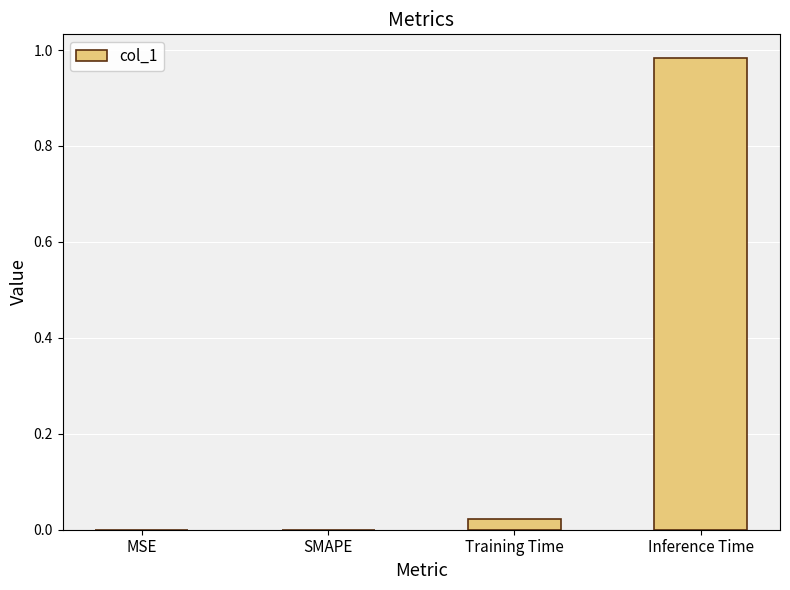

Which has a higher value, Inference Time or MSE?

Inference Time